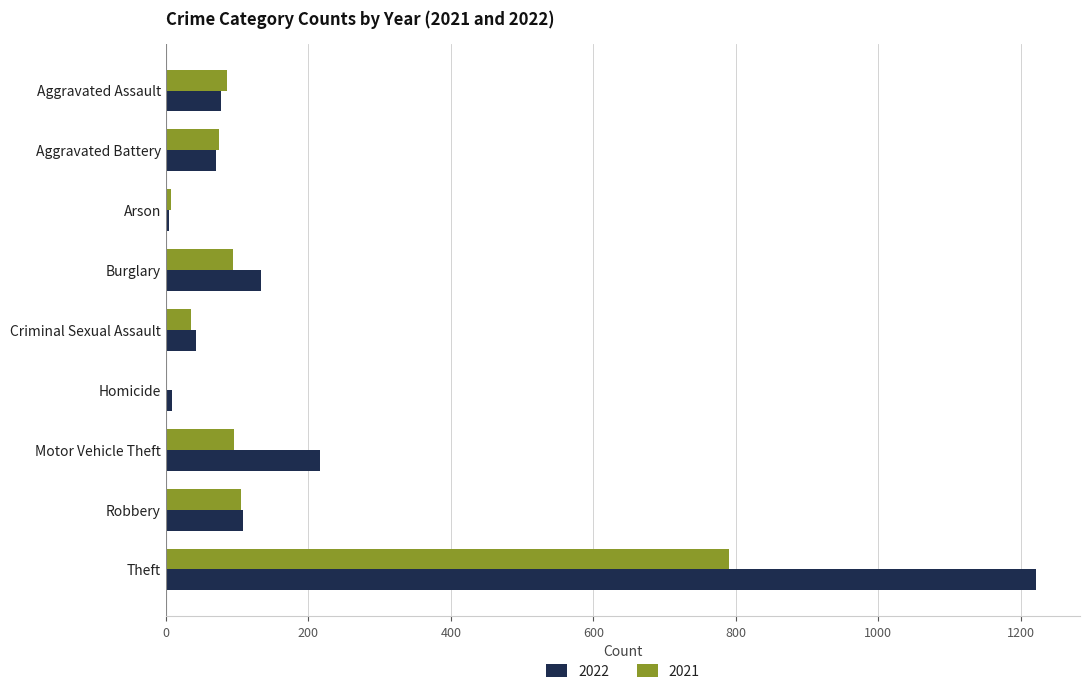

What is the sum of the 2022 values at Theft and Aggravated Battery?

1293